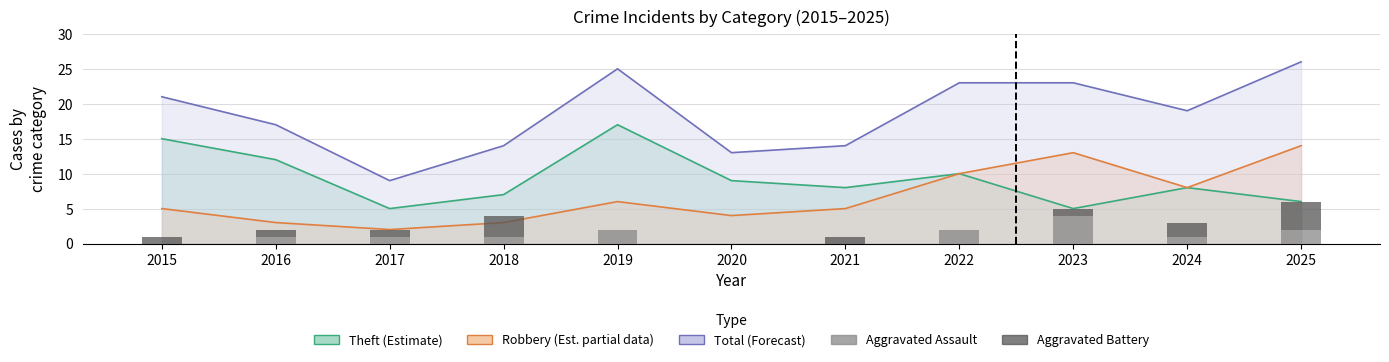

What is the sum of the Aggravated Assault values at 2021 and 2022?

2